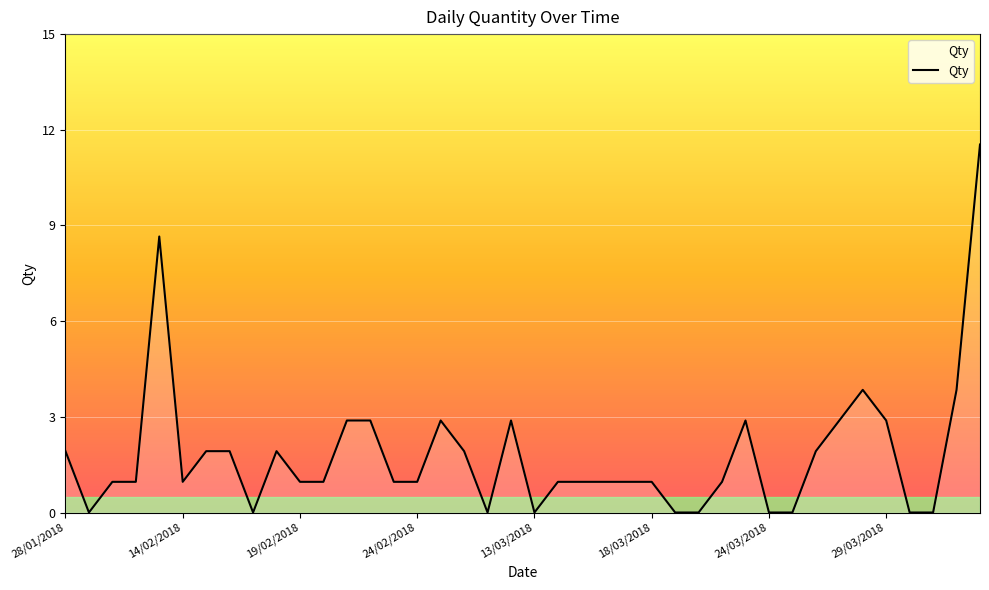

What is the label of the 23rd point from the left?

15/03/2018